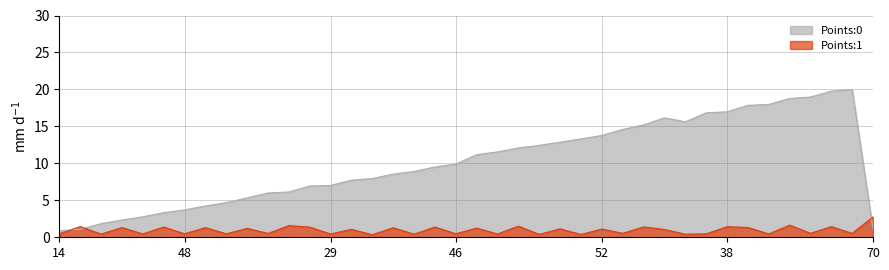

How many interior local peaks does the Points:1 series have?

17